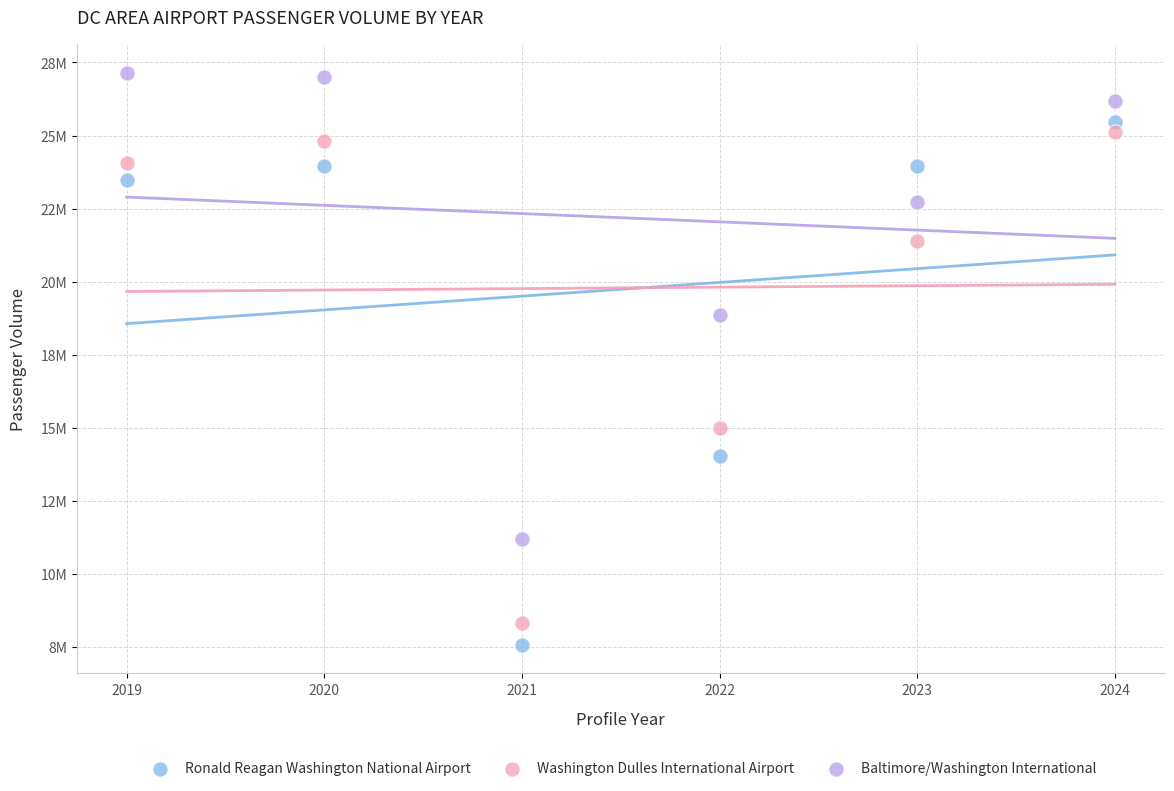

Which series reaches the maximum Y coordinate?

Baltimore/Washington International